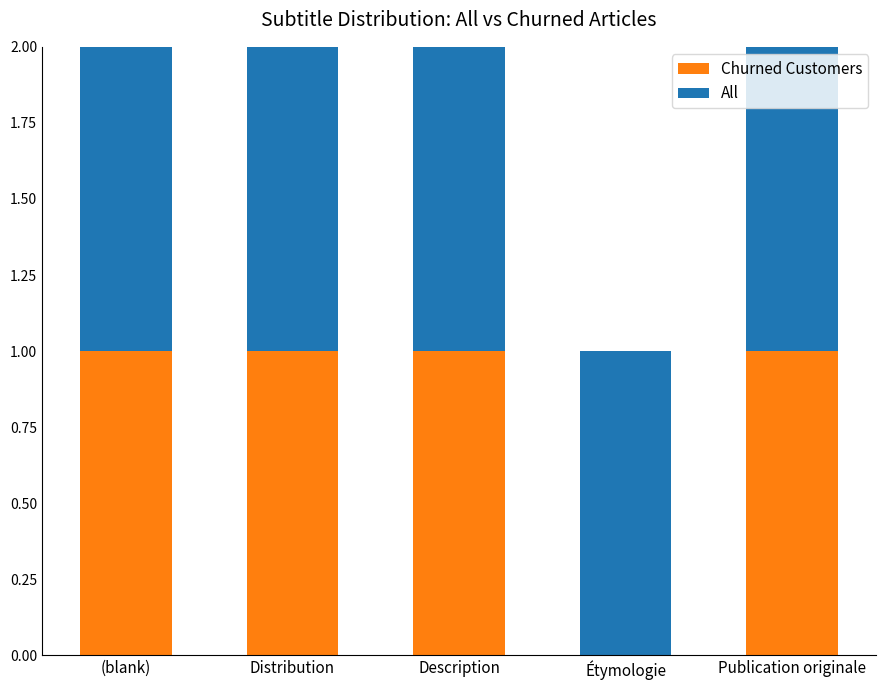

The Churned Customers series shows 1 at Publication originale. True or false?

True